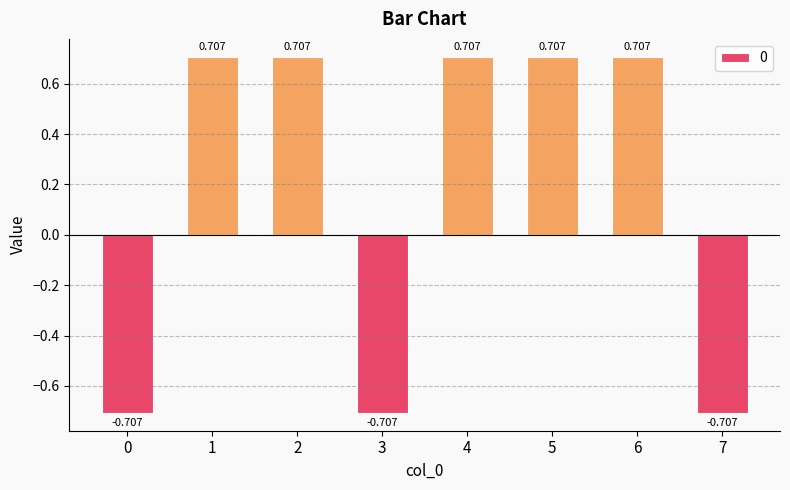

How many values are above zero?

5